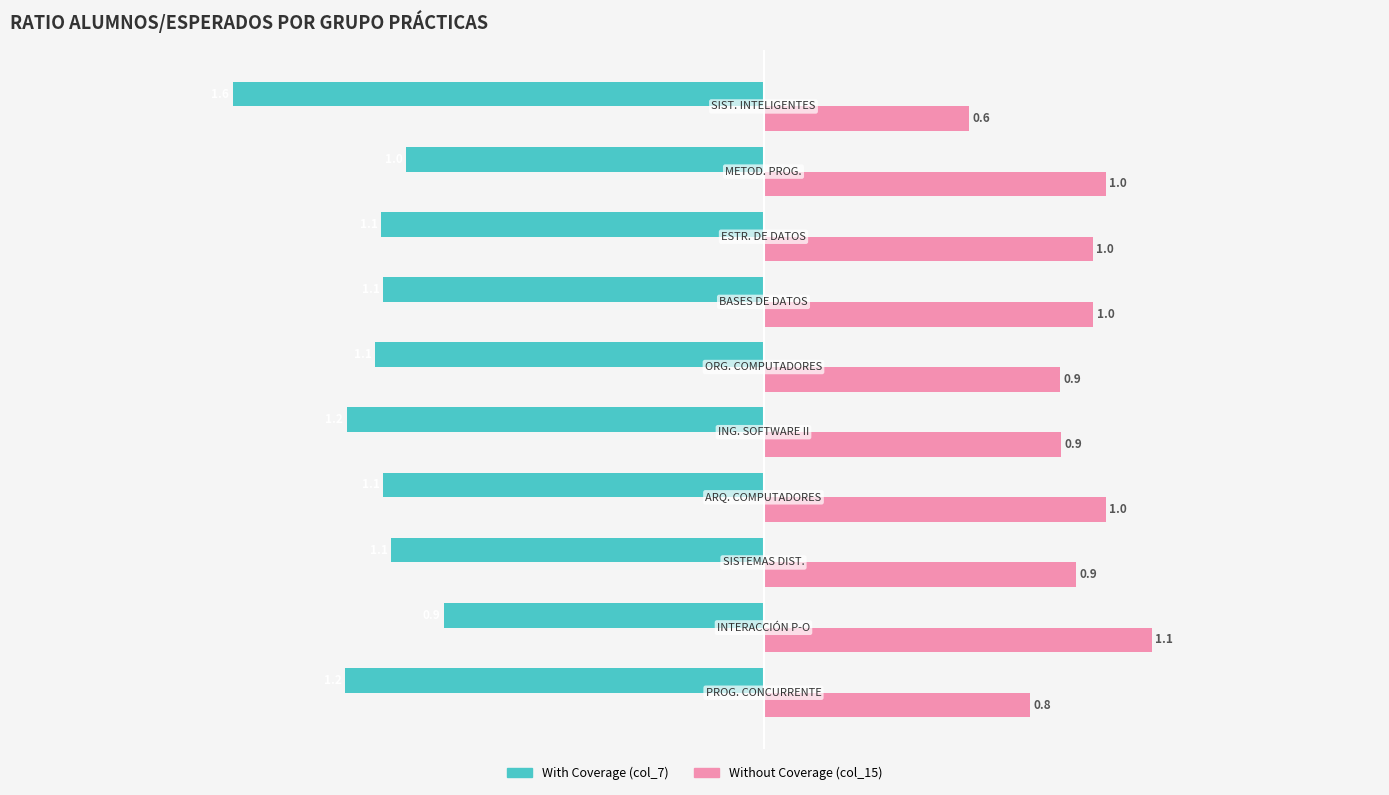

Which series has the largest range (max minus min)?

With Coverage (col_7)